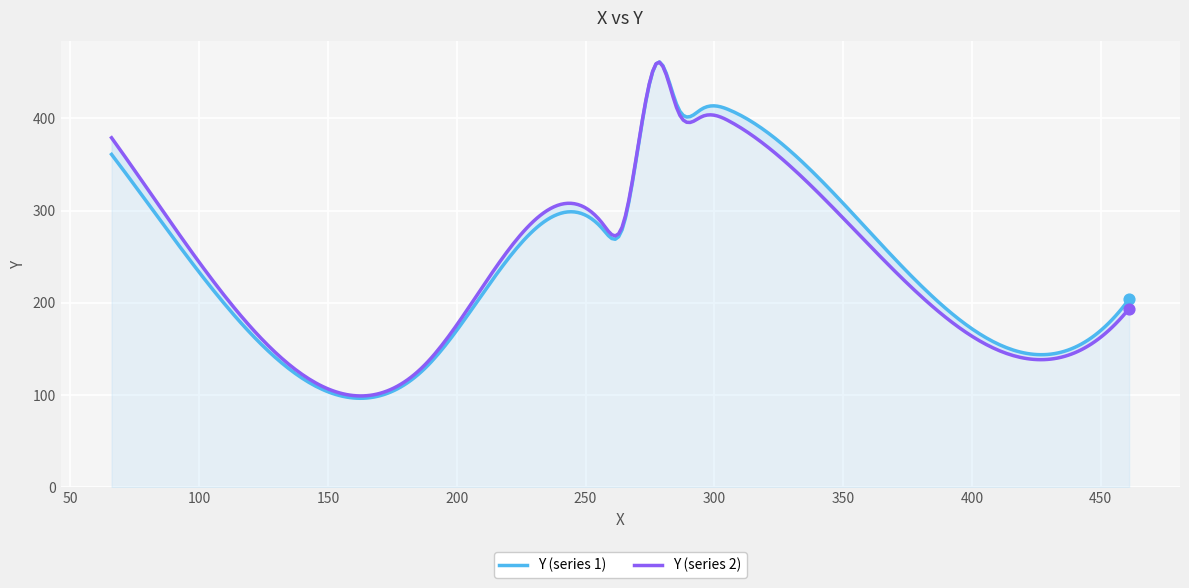

Which has a higher value, 264 or 461?

264